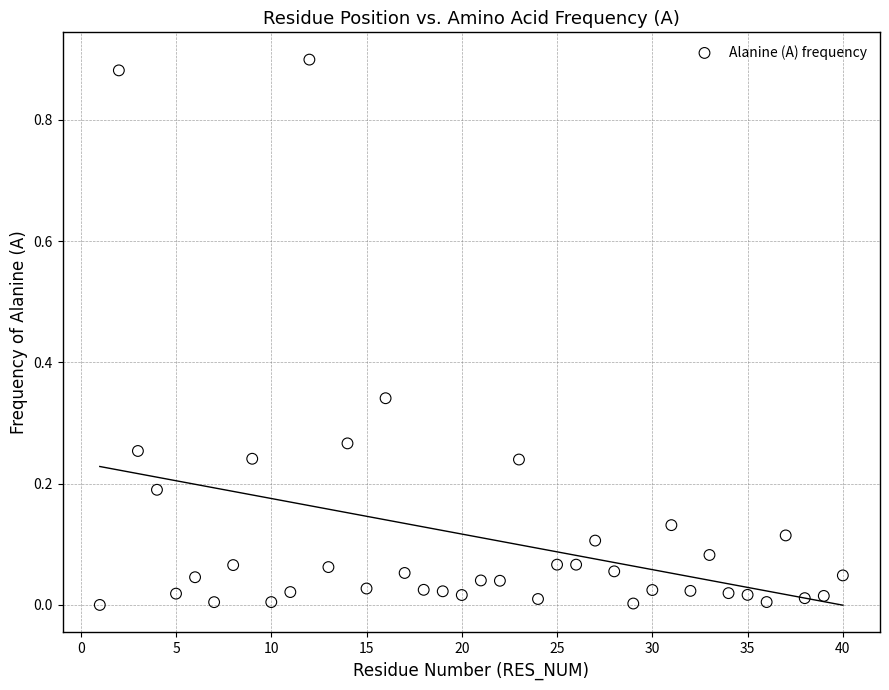

What is the range of X values (max minus min)?

39.0